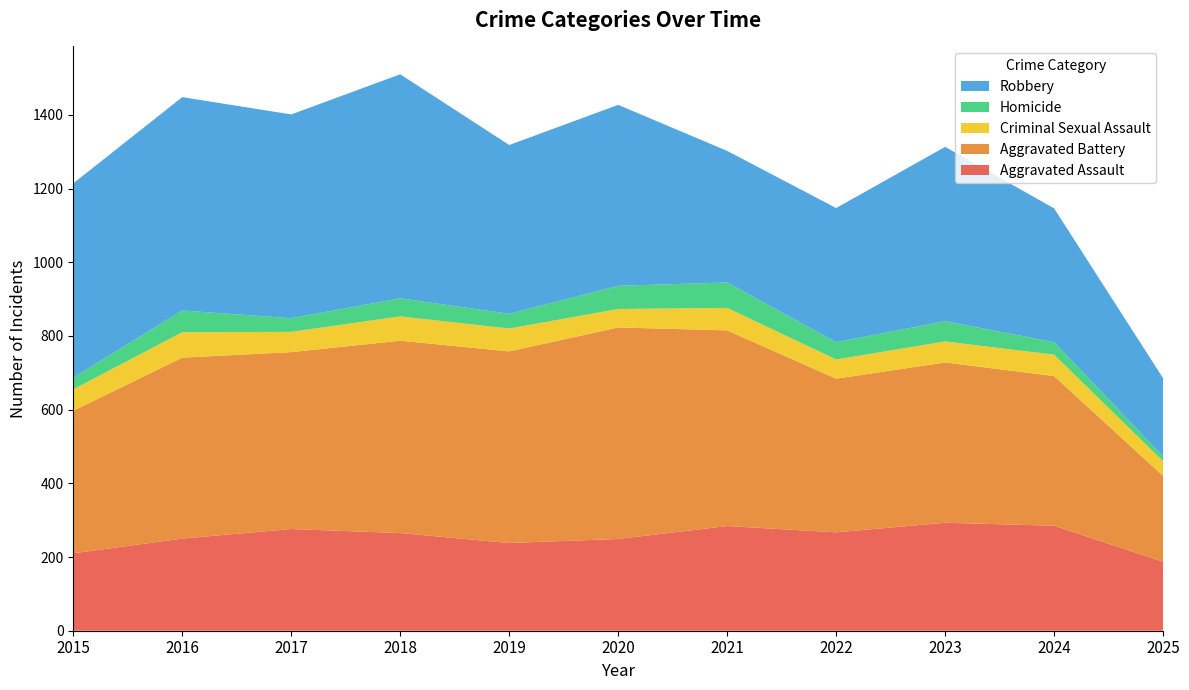

Reading left to right, extract all data points from this chart.

Aggravated Assault: 2015=210	2016=250	2017=276	2018=265	2019=238	2020=249	2021=284	2022=267	2023=293	2024=285	2025=187
Aggravated Battery: 2015=387	2016=491	2017=480	2018=522	2019=520	2020=574	2021=531	2022=417	2023=435	2024=406	2025=233
Criminal Sexual Assault: 2015=58	2016=69	2017=55	2018=66	2019=62	2020=50	2021=61	2022=52	2023=57	2024=58	2025=40
Homicide: 2015=32	2016=59	2017=37	2018=49	2019=40	2020=63	2021=69	2022=47	2023=55	2024=34	2025=13
Robbery: 2015=527	2016=579	2017=553	2018=608	2019=458	2020=491	2021=357	2022=364	2023=473	2024=363	2025=212